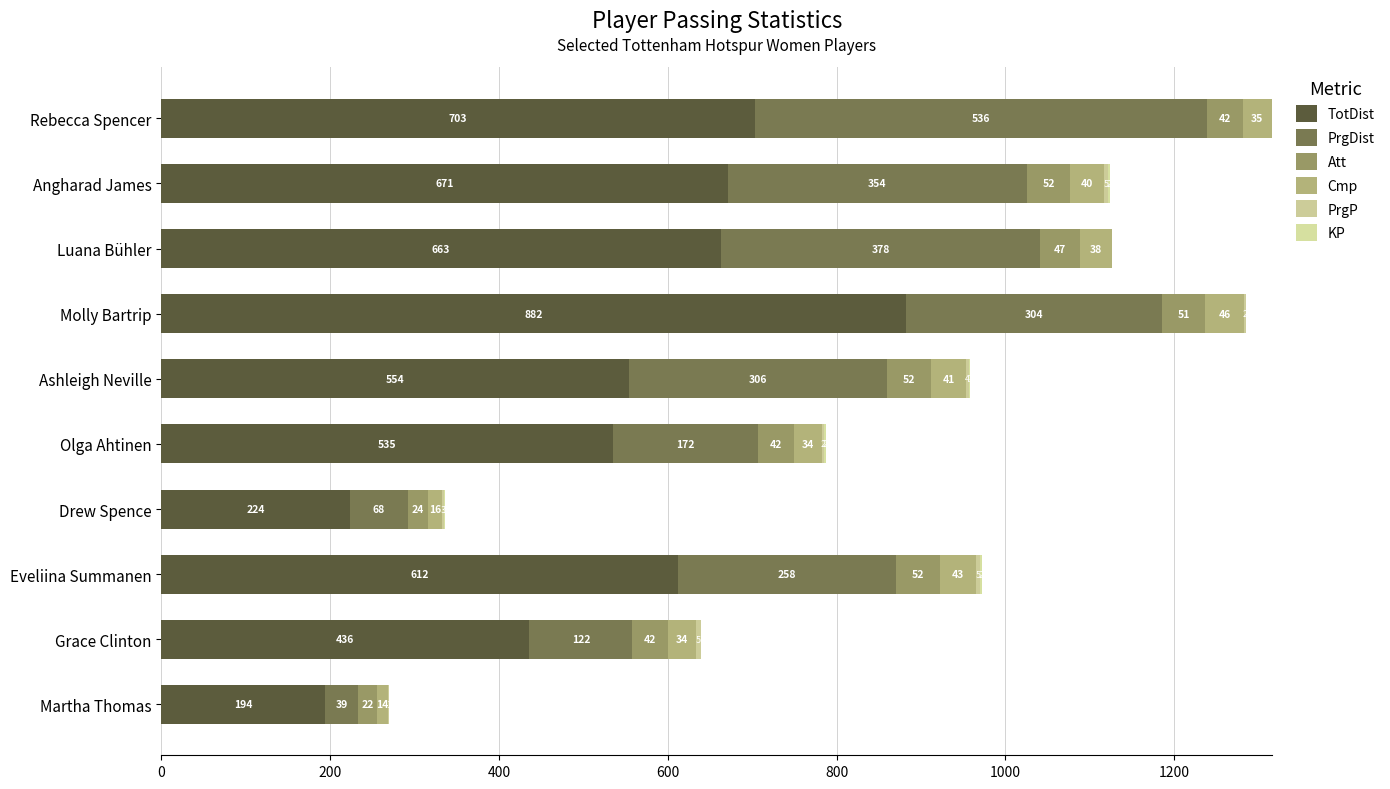

Count the number of data series in this chart.

6